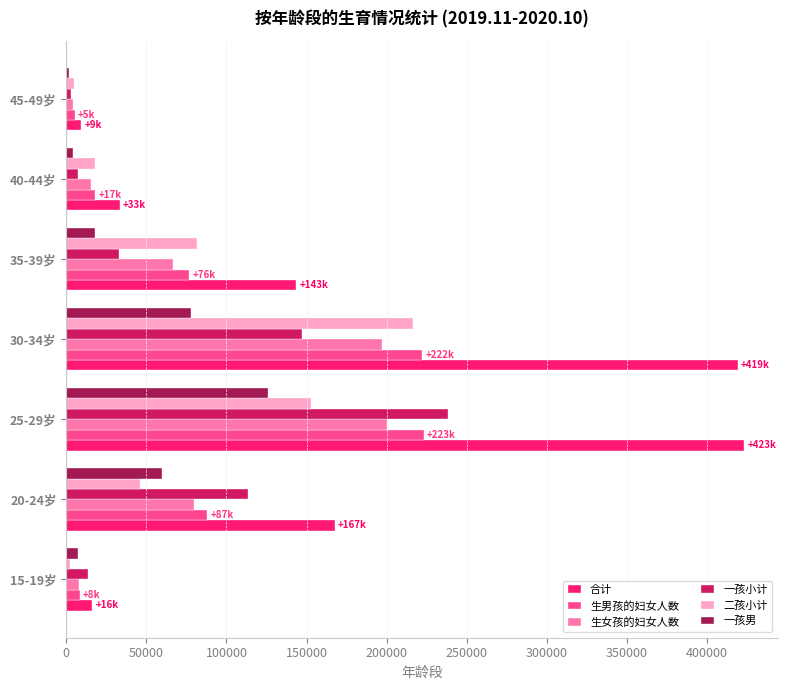

What is the difference between the maximum and minimum values in the 一孩小计 series?

235402